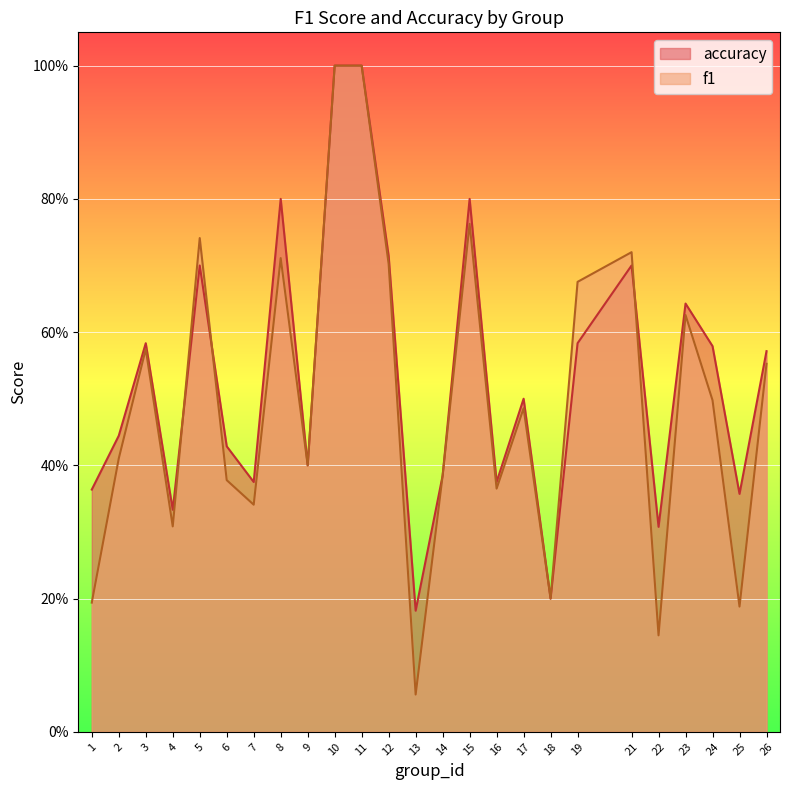

Is it true that f1 equals 0.1 at 13?

True